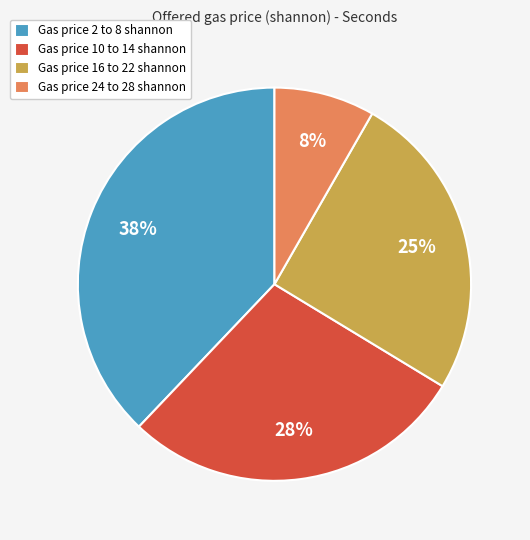

Does any single category account for the majority?

No